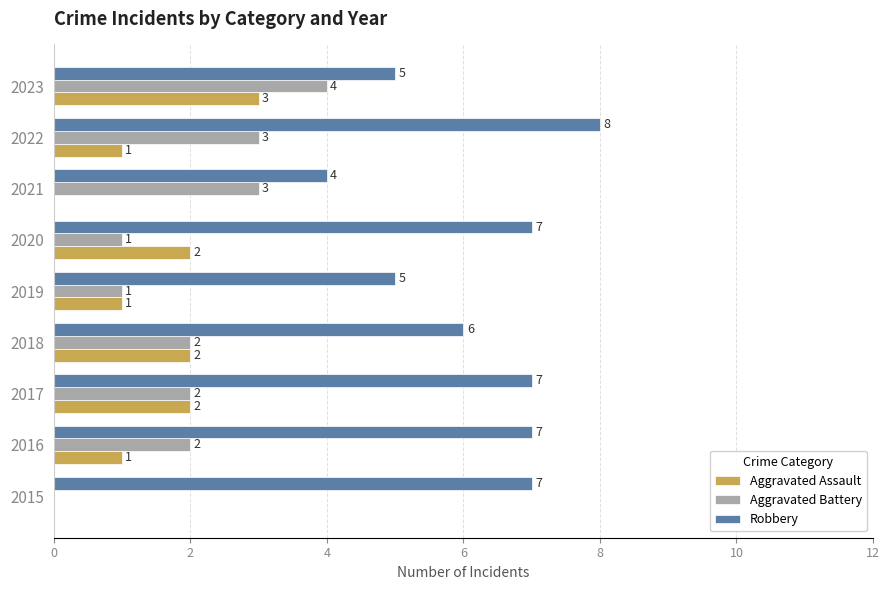

Which category has the highest value in the Robbery series?

2022